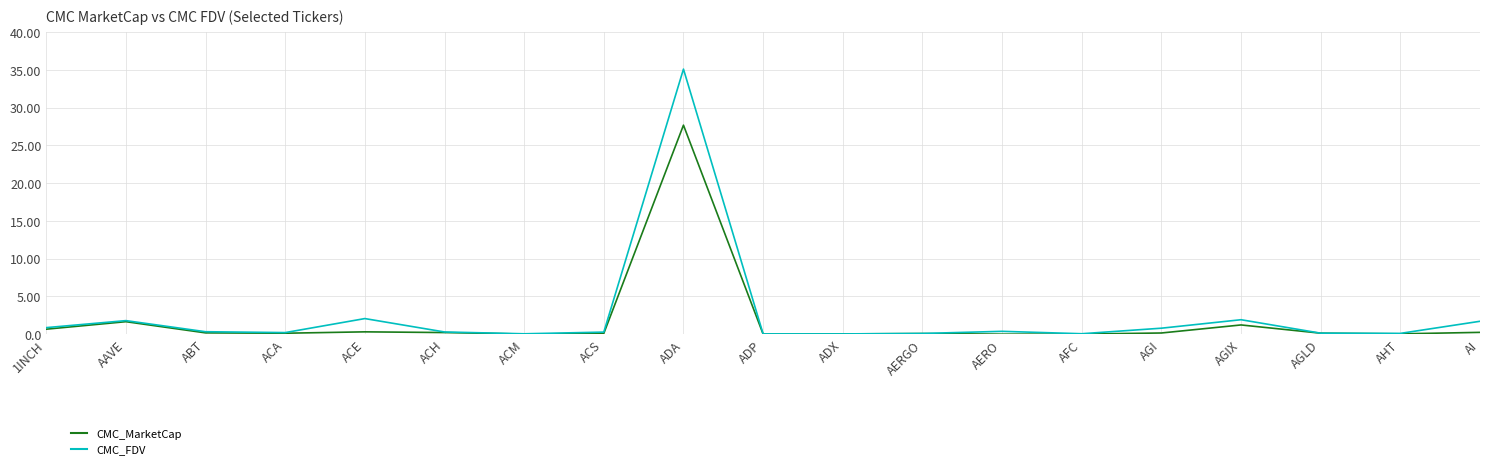

Is the value of CMC_FDV at ACH greater than the value of CMC_MarketCap at ACM?

Yes